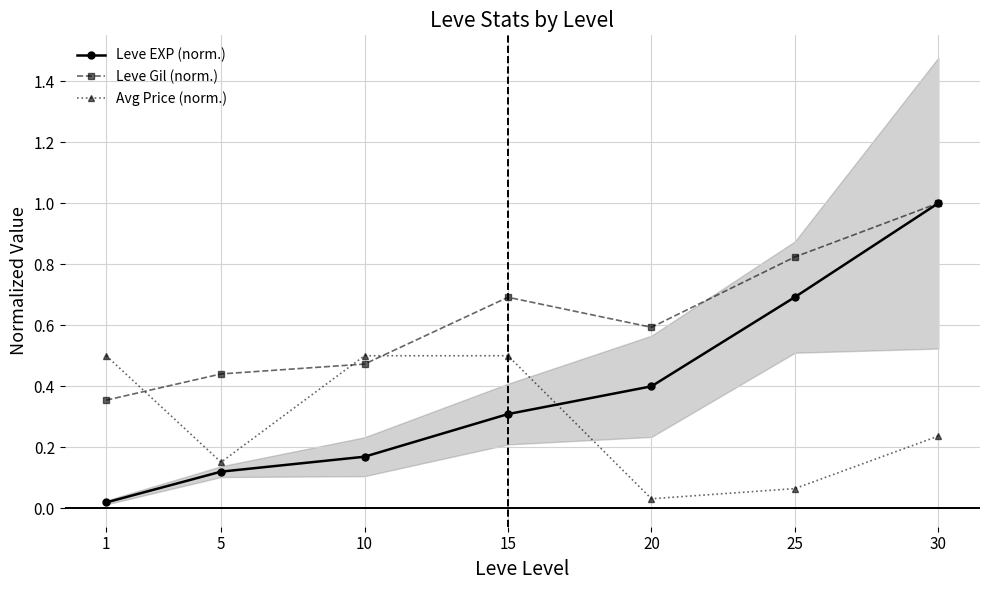

Which series changed the most between 10 and 25?

Leve EXP (norm.)